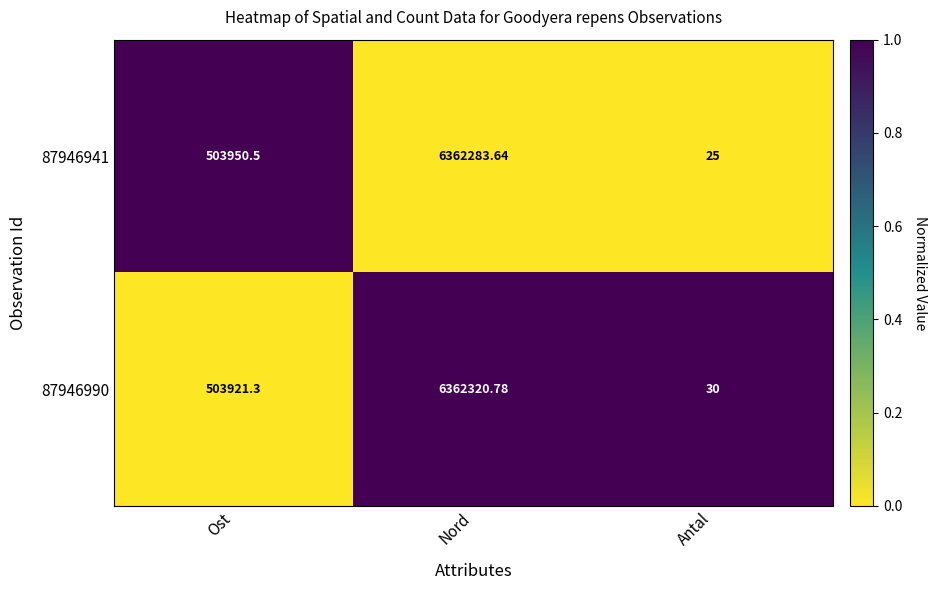

Where does the 87946990 series first go above 503921?

Ost